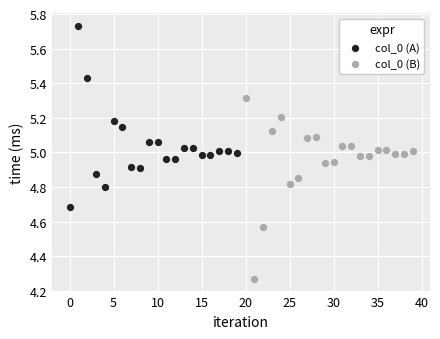

What are all the series names shown in the legend?

col_0 (A), col_0 (B)